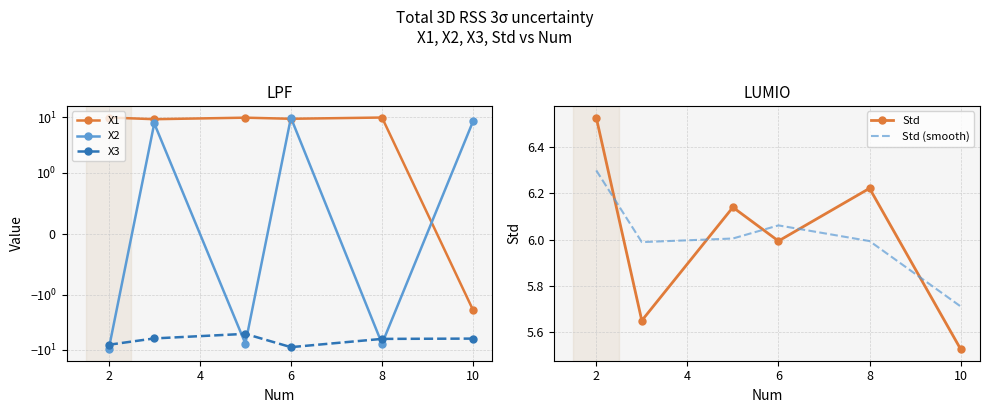

True or false: Std (smooth) and X3 cross at least once.

False